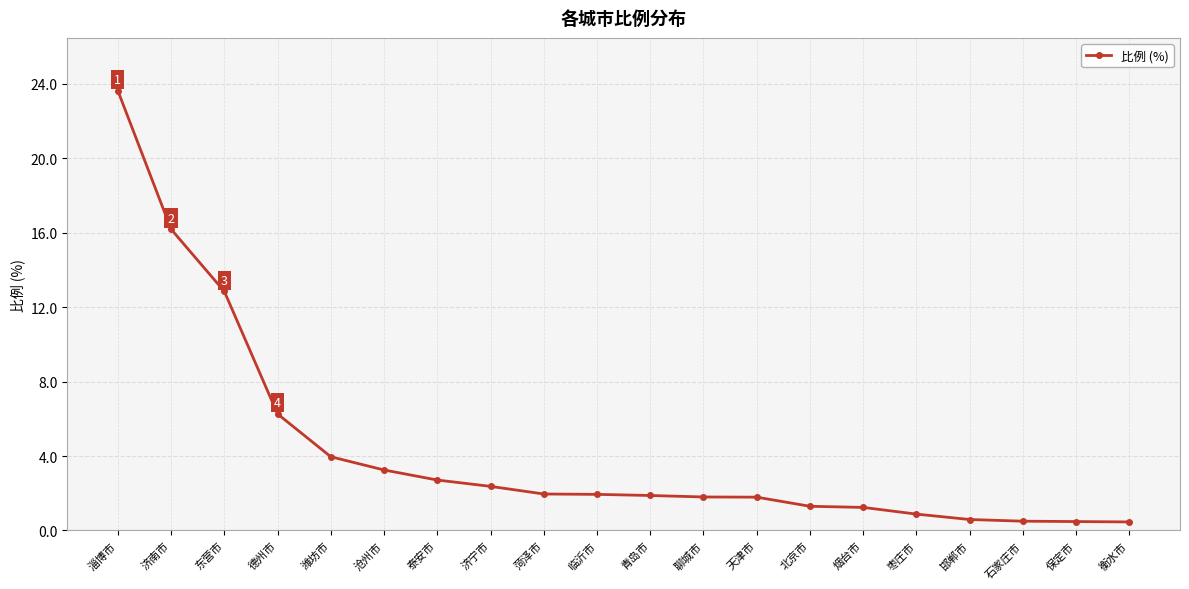

What is the value of the 7th point from the left?

2.7